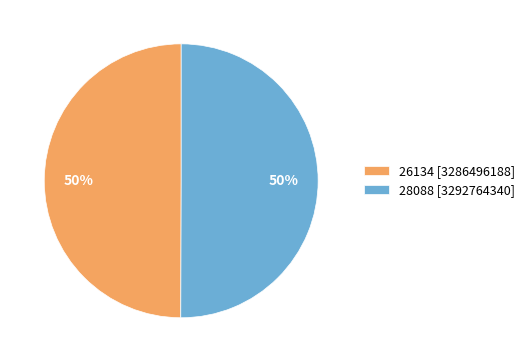

What is the ratio of the value at 28088 [3292764340] to the value at 26134 [3286496188]?

1.0